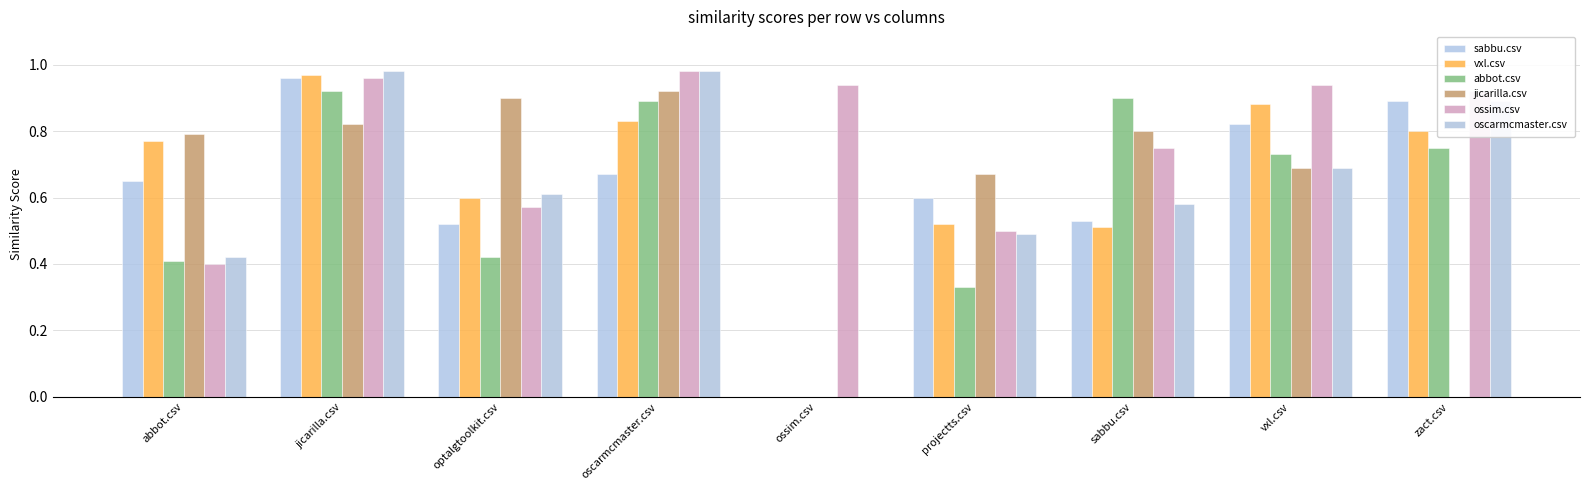

What is the value of the oscarmcmaster.csv bar at the 2nd from the left?

1.0